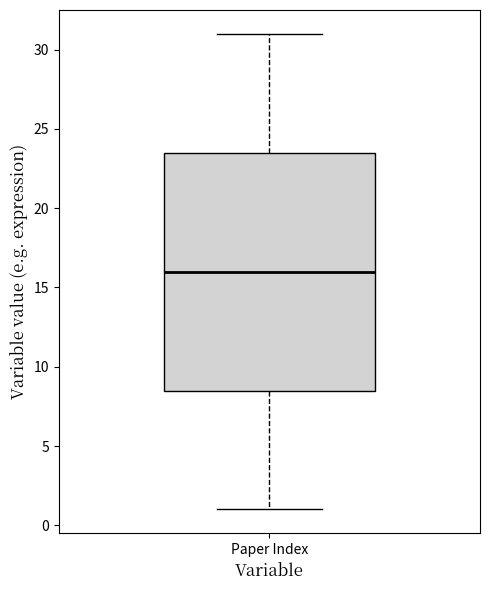

Transcribe this box plot: give where the median line is, the range the box spans, and where the two whiskers end, as read against the y-axis. The values are not printed on the chart, so give them approximately, as read against the axis.

median 16.0, box 8.5 to 23.5, whiskers 1.0 to 31.0